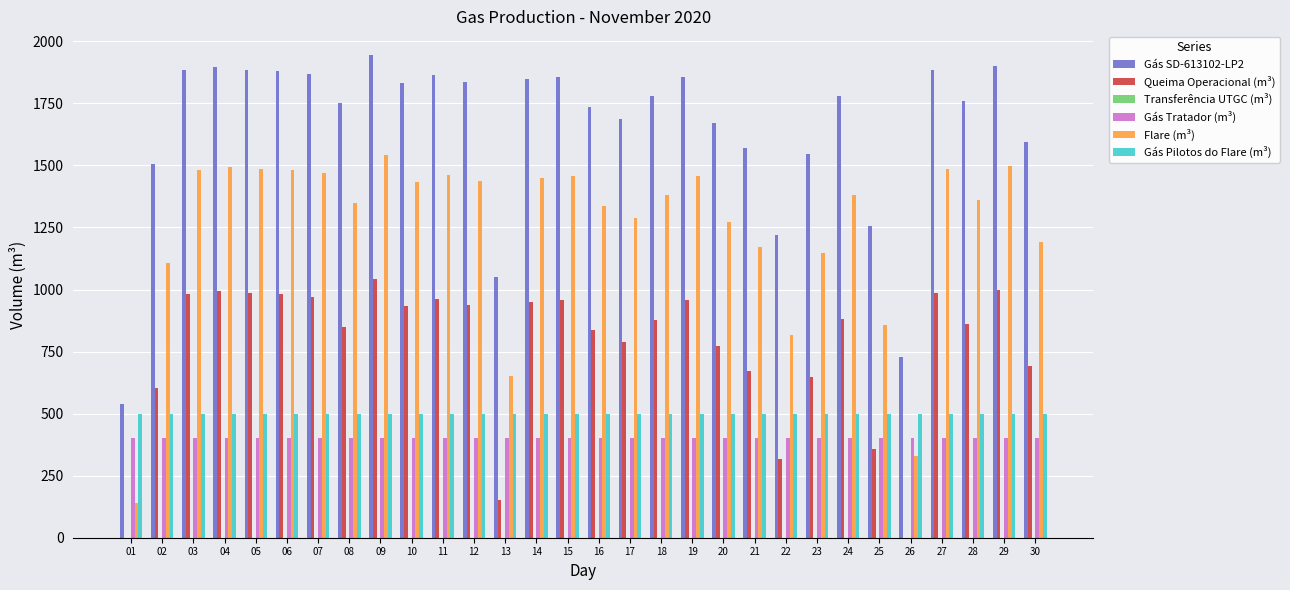

The value of Gás Pilotos do Flare (m³) at 04 is 144. True or false?

False